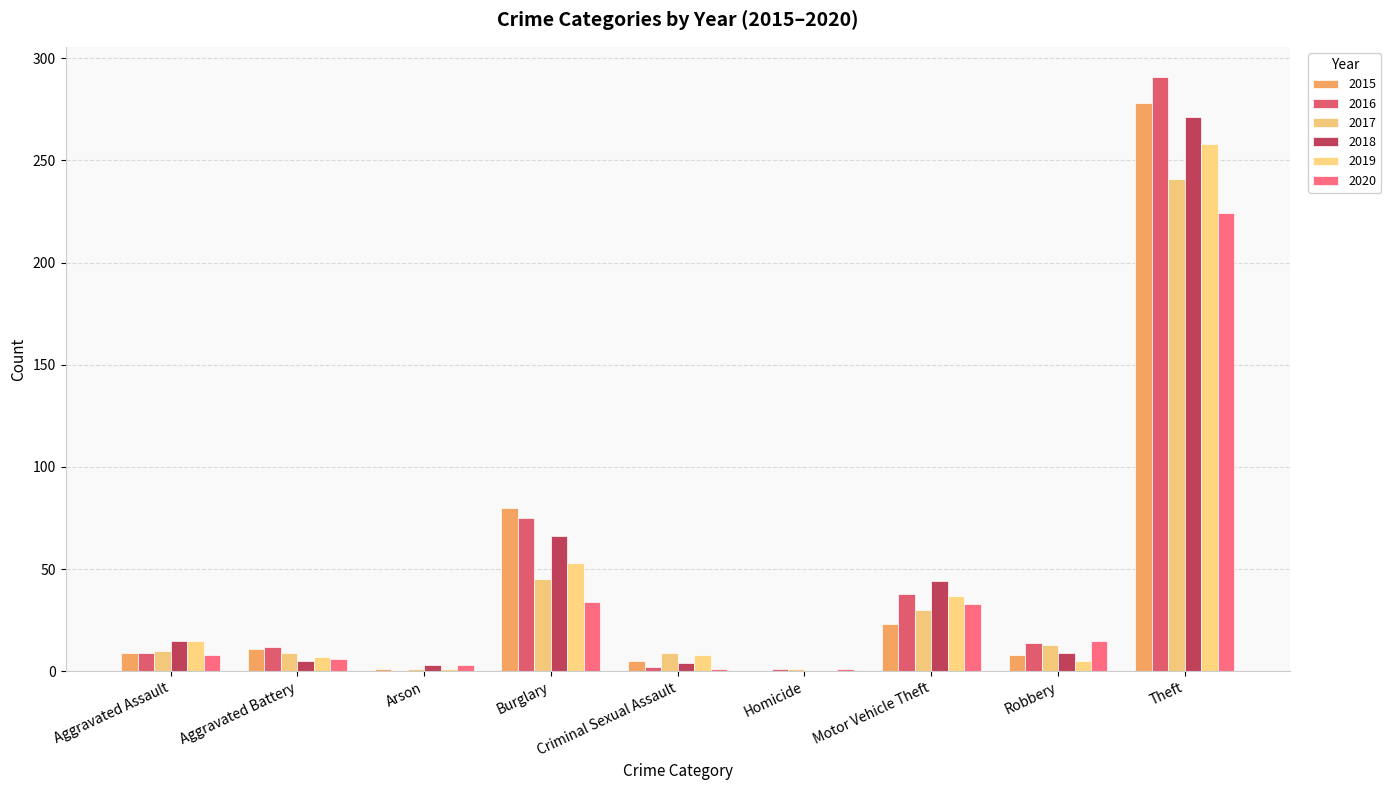

Reading left to right, list all the values displayed in this chart.

2015: 9	11	1	80	5	0	23	8	278
2016: 9	12	0	75	2	1	38	14	291
2017: 10	9	1	45	9	1	30	13	241
2018: 15	5	3	66	4	0	44	9	271
2019: 15	7	1	53	8	0	37	5	258
2020: 8	6	3	34	1	1	33	15	224